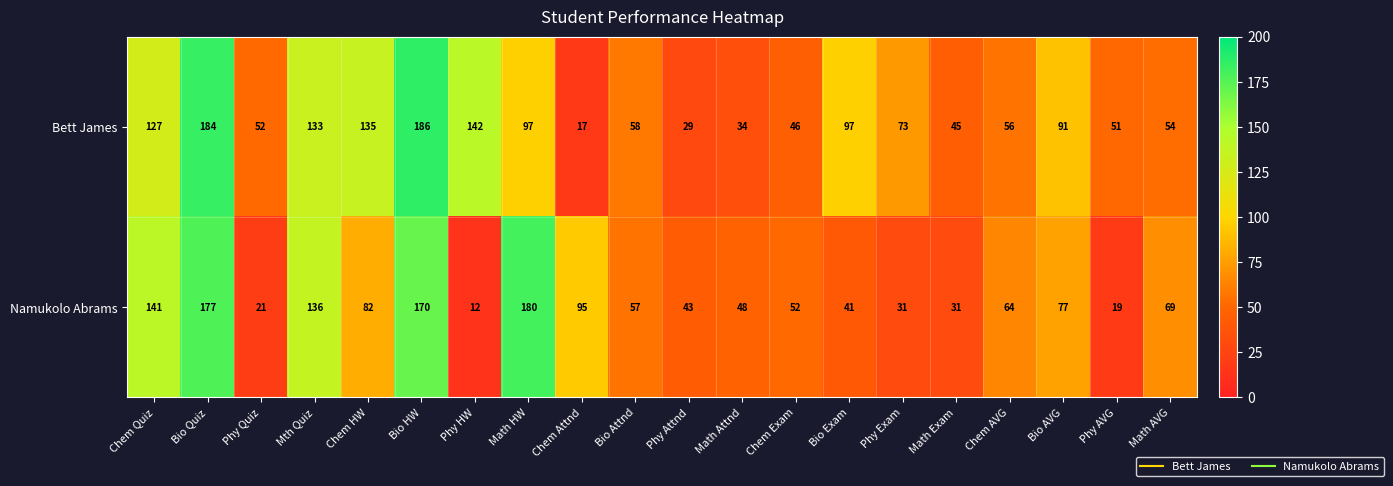

Which series has the largest total across all categories?

Bett James